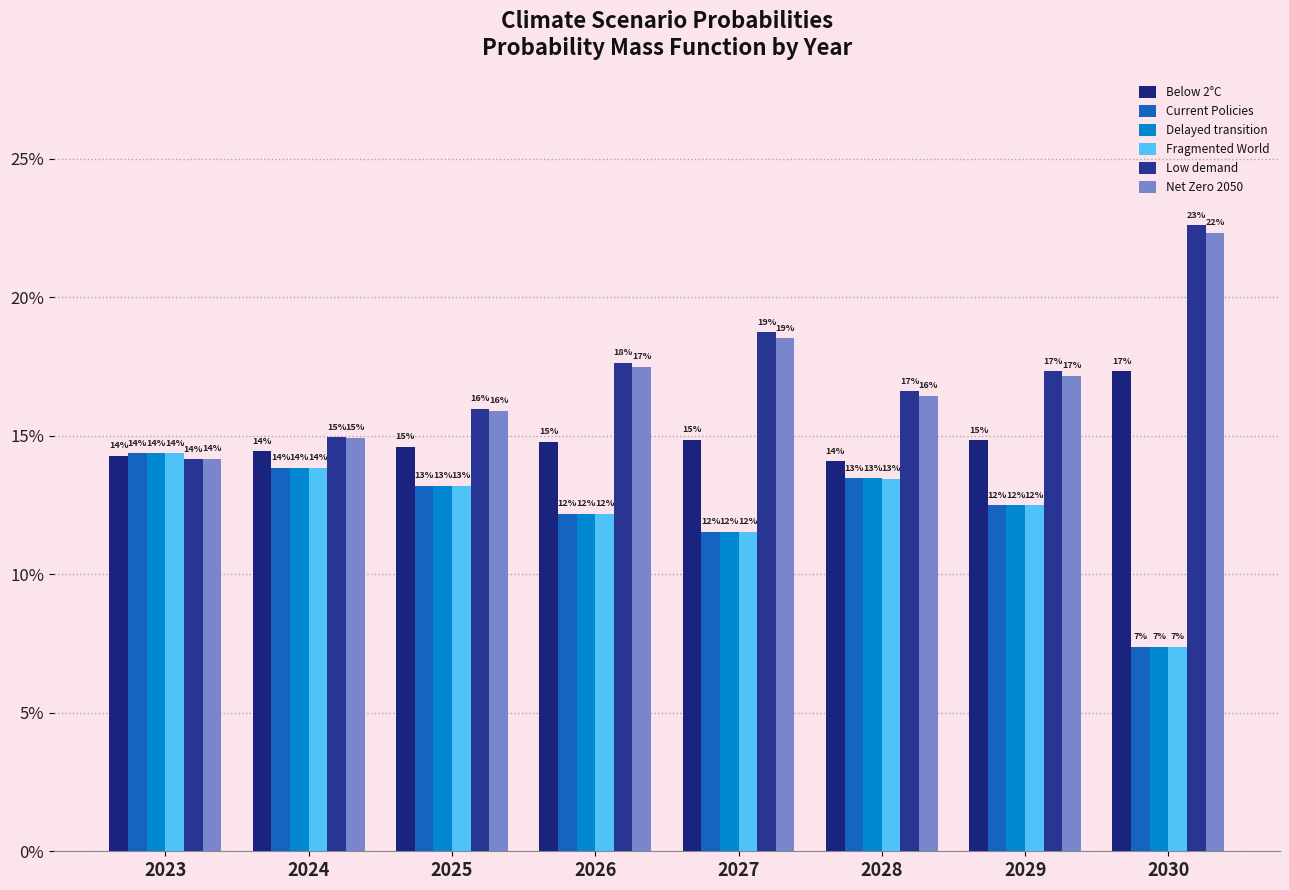

What is the average value of the Below 2°C series?

0.1